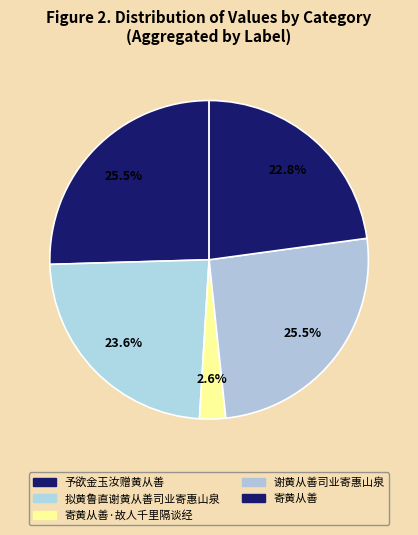

How many segments does this pie chart have?

5